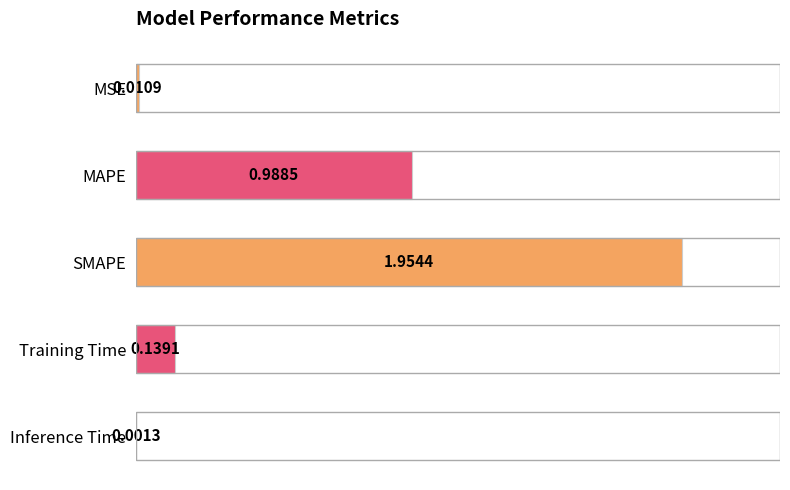

What is the sum of all values?

3.1